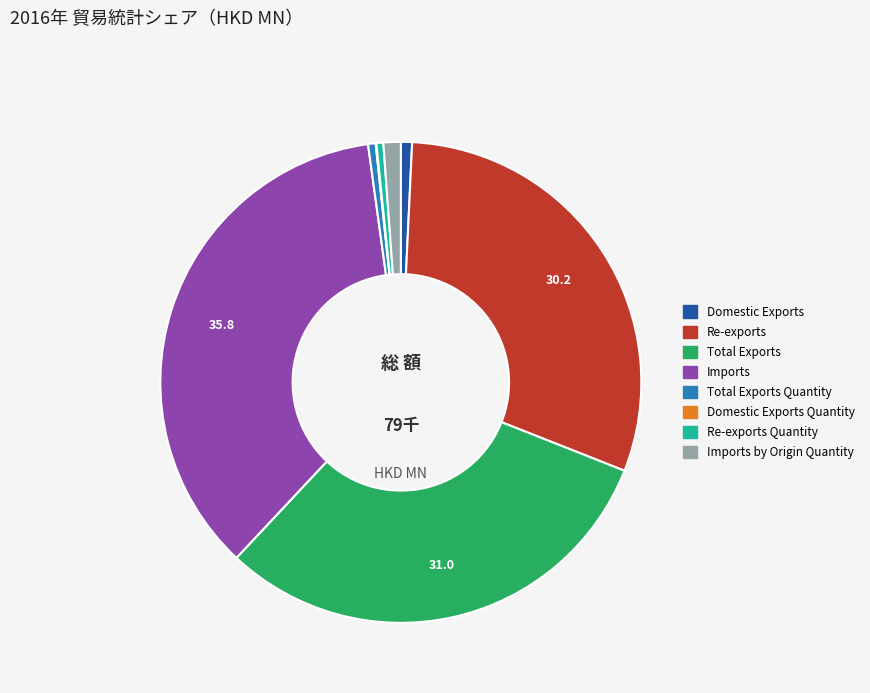

Is there any slice that represents more than half of the pie?

No